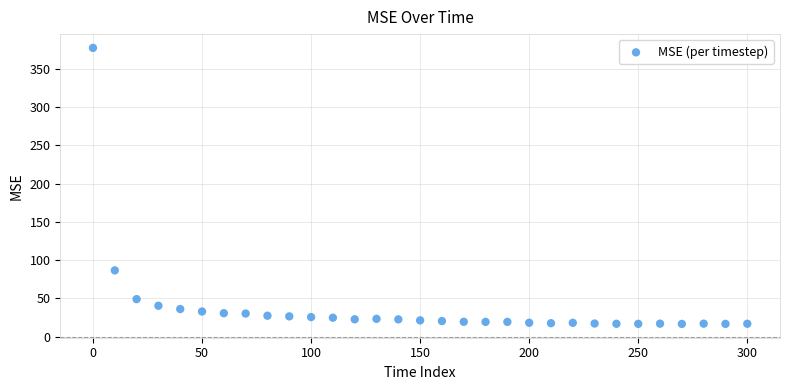

What Y value in the scatter plot is closest to 197?

86.5